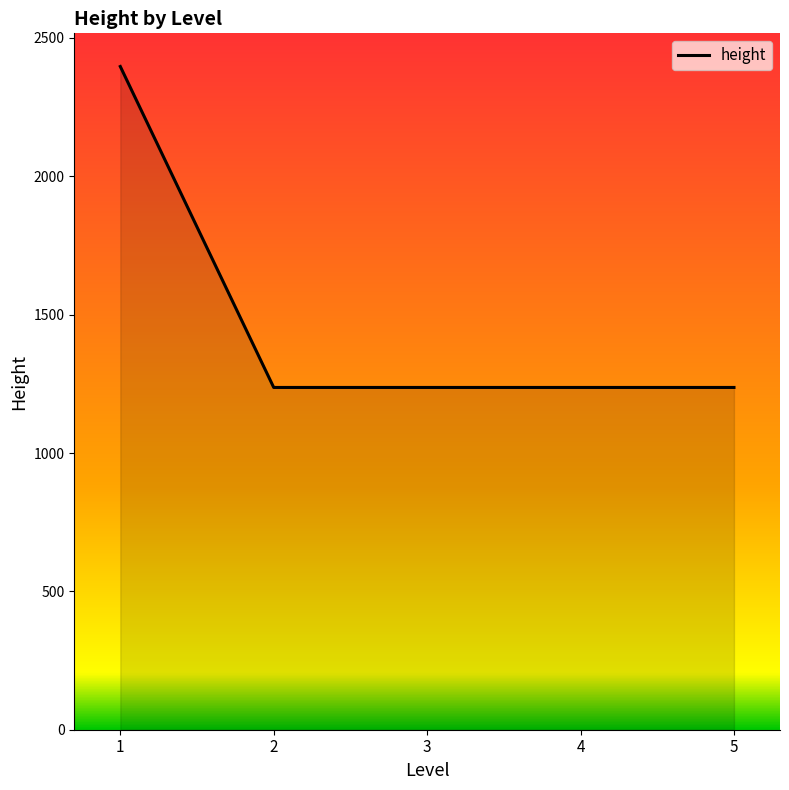

Is it true that the value at 3 is 2084?

False